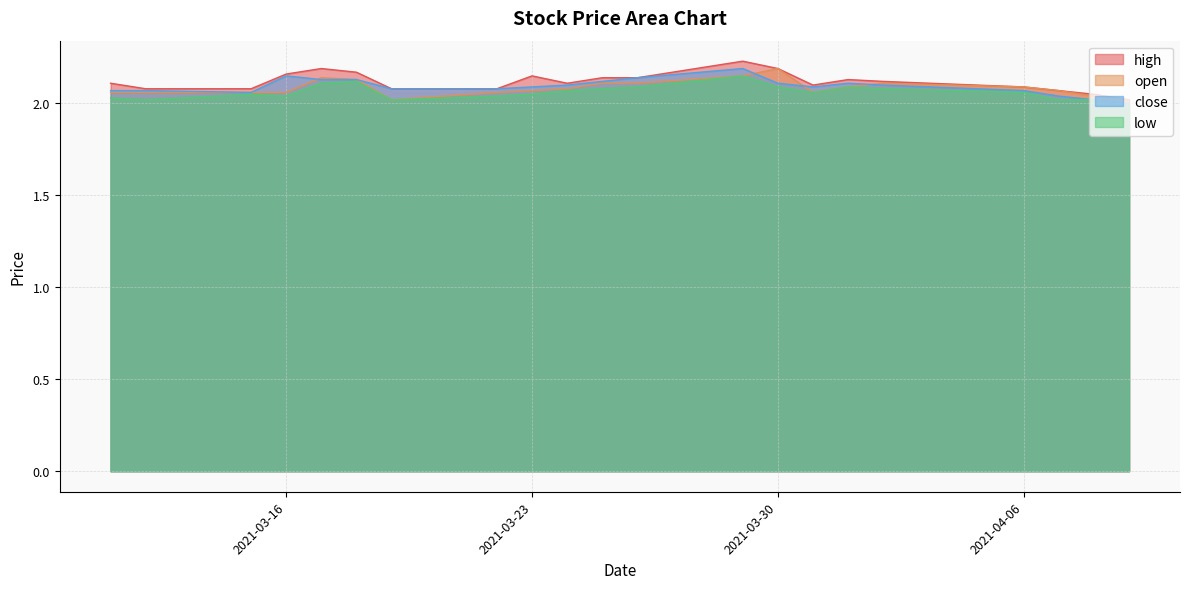

What are all the series names shown in the legend?

high, open, close, low